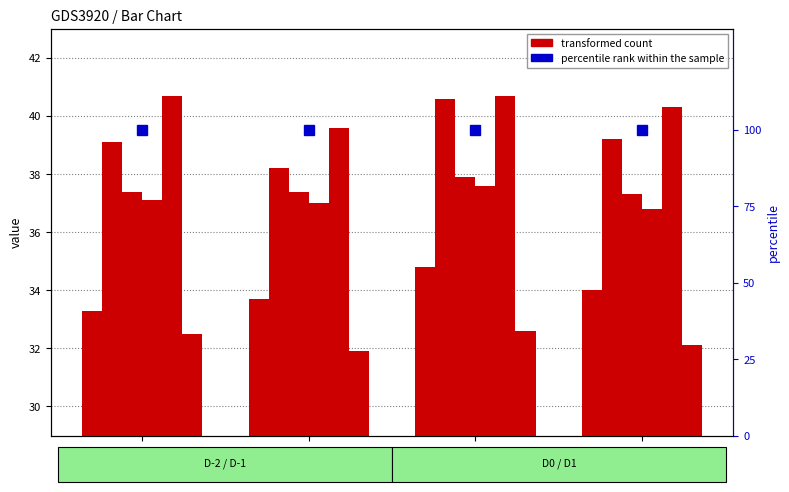

True or false: 3920 has a value of 34.0 at D1.

True